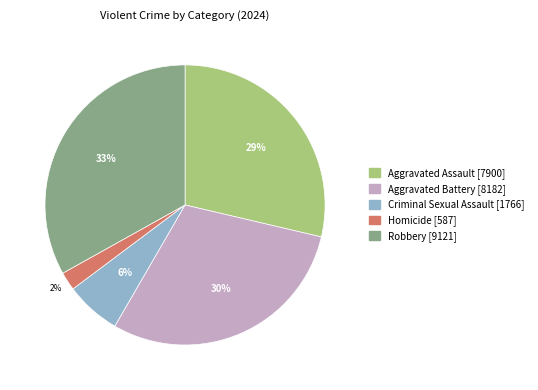

Is there any slice that represents more than half of the pie?

No